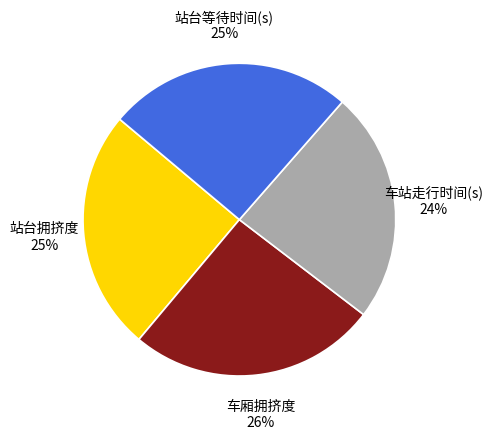

To the nearest percent, what is the average slice percentage?

25%